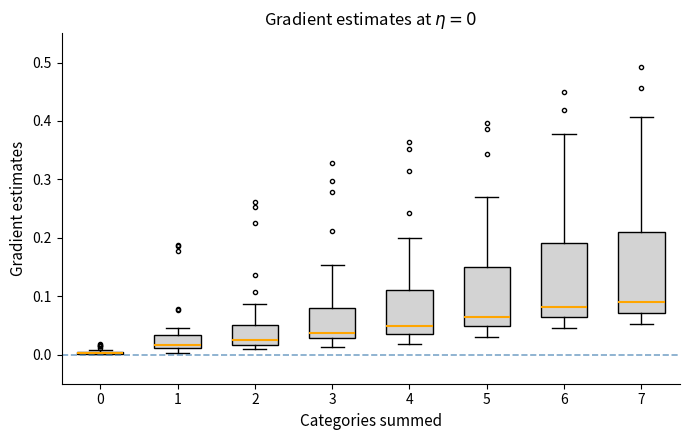

Which box is the tallest, from its lower edge to its upper edge?

7